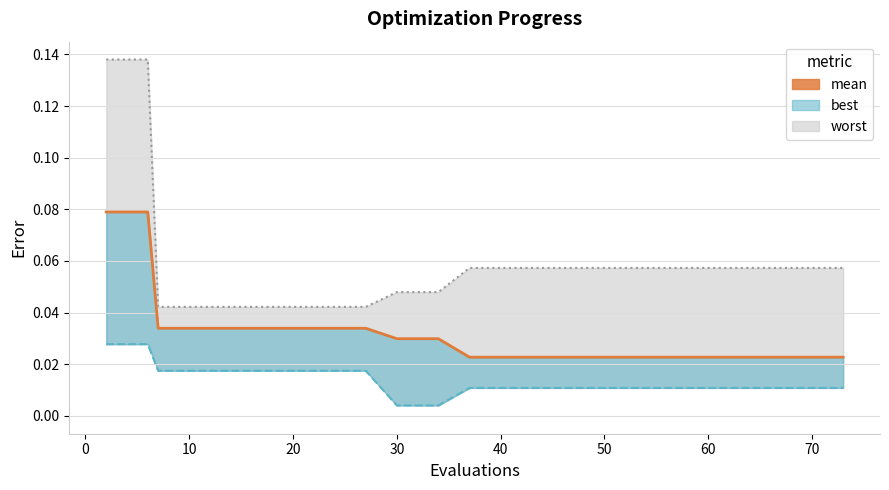

List the series in order of their peak value, lowest first.

best, mean, worst